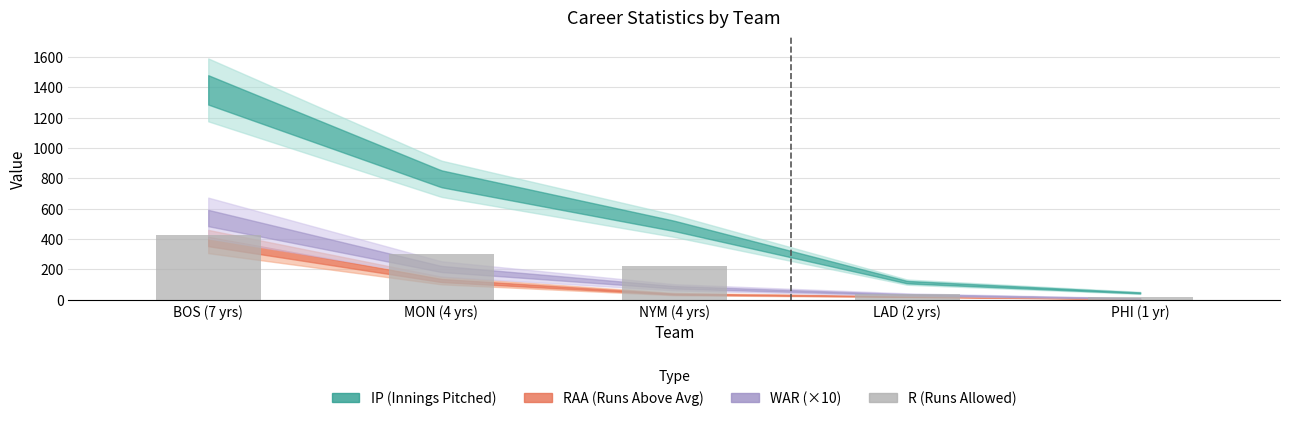

Reading left to right, what are all the values shown in this chart?

BOS (7 yrs)=428	MON (4 yrs)=302	NYM (4 yrs)=222	LAD (2 yrs)=36	PHI (1 yr)=18